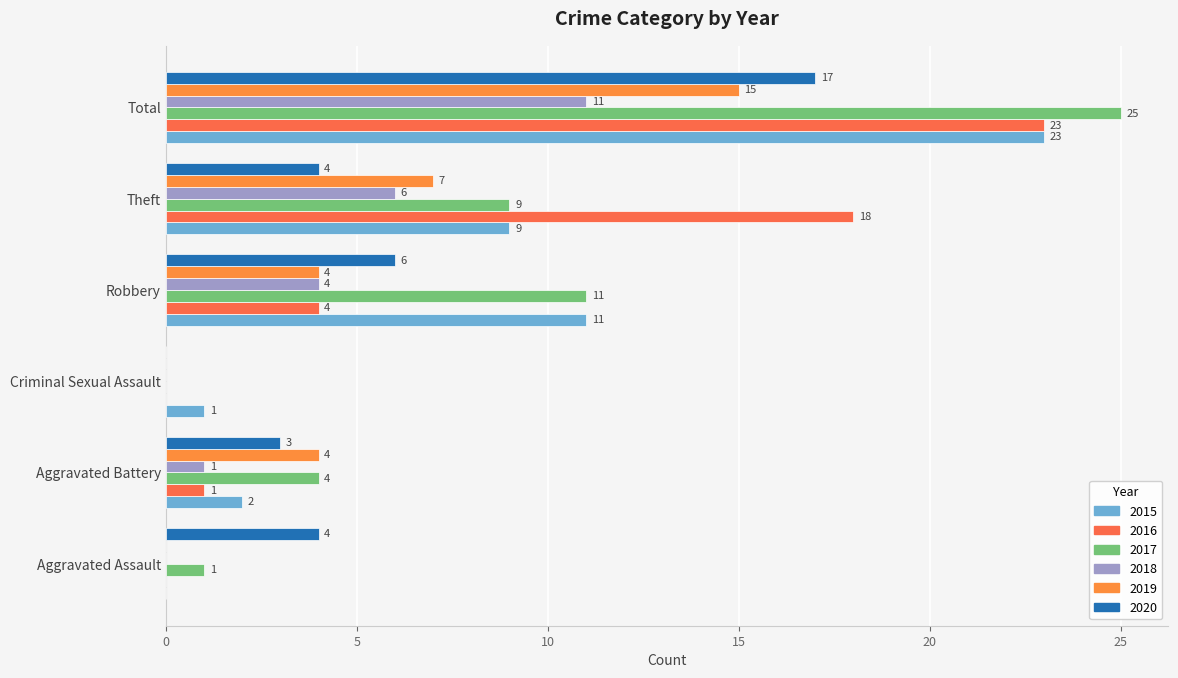

Rank the series by their maximum value, from lowest to highest.

2018, 2019, 2020, 2015, 2016, 2017